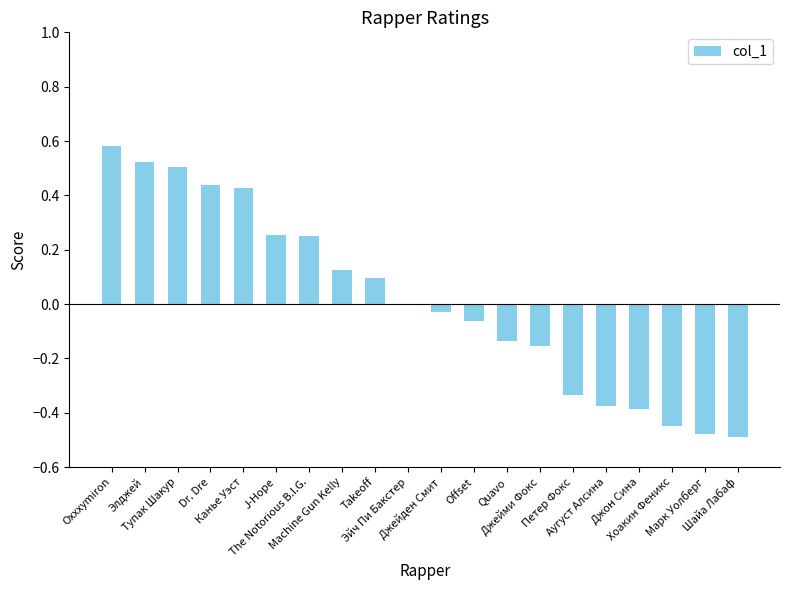

Is it true that the value at Machine Gun Kelly is 0.1?

True